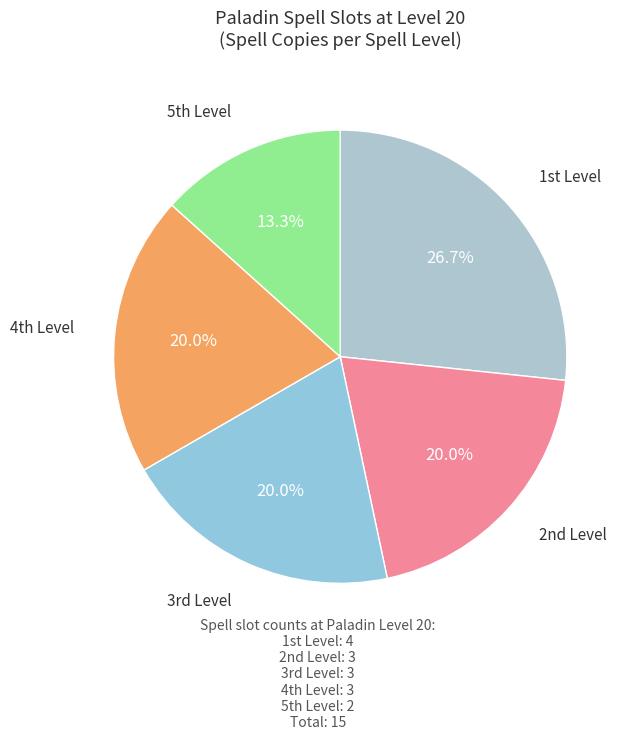

How many segments does this pie chart have?

5